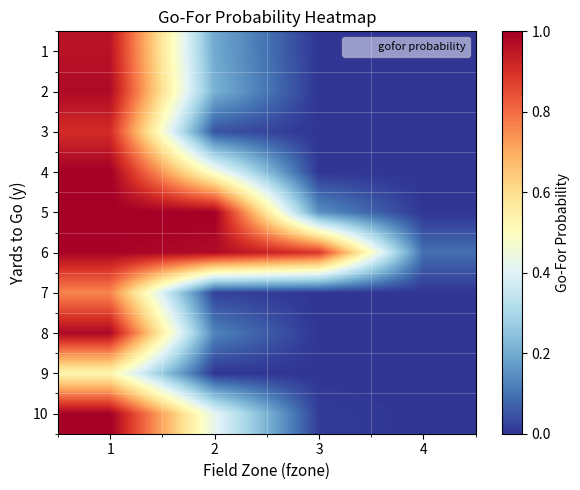

Reading right to left, transcribe all the data shown in this chart.

1: 4=0.0	3=0.0	2=0.2	1=1.0
2: 4=0.0	3=0.0	2=0.2	1=1.0
3: 4=0.0	3=0.0	2=0.0	1=0.9
4: 4=0.0	3=0.0	2=0.5	1=1.0
5: 4=0.0	3=0.1	2=1.0	1=1.0
6: 4=0.1	3=0.9	2=1.0	1=1.0
7: 4=0.0	3=0.0	2=0.0	1=0.8
8: 4=0.0	3=0.0	2=0.1	1=1.0
9: 4=0.0	3=0.0	2=0.0	1=0.5
10: 4=0.0	3=0.0	2=0.4	1=1.0